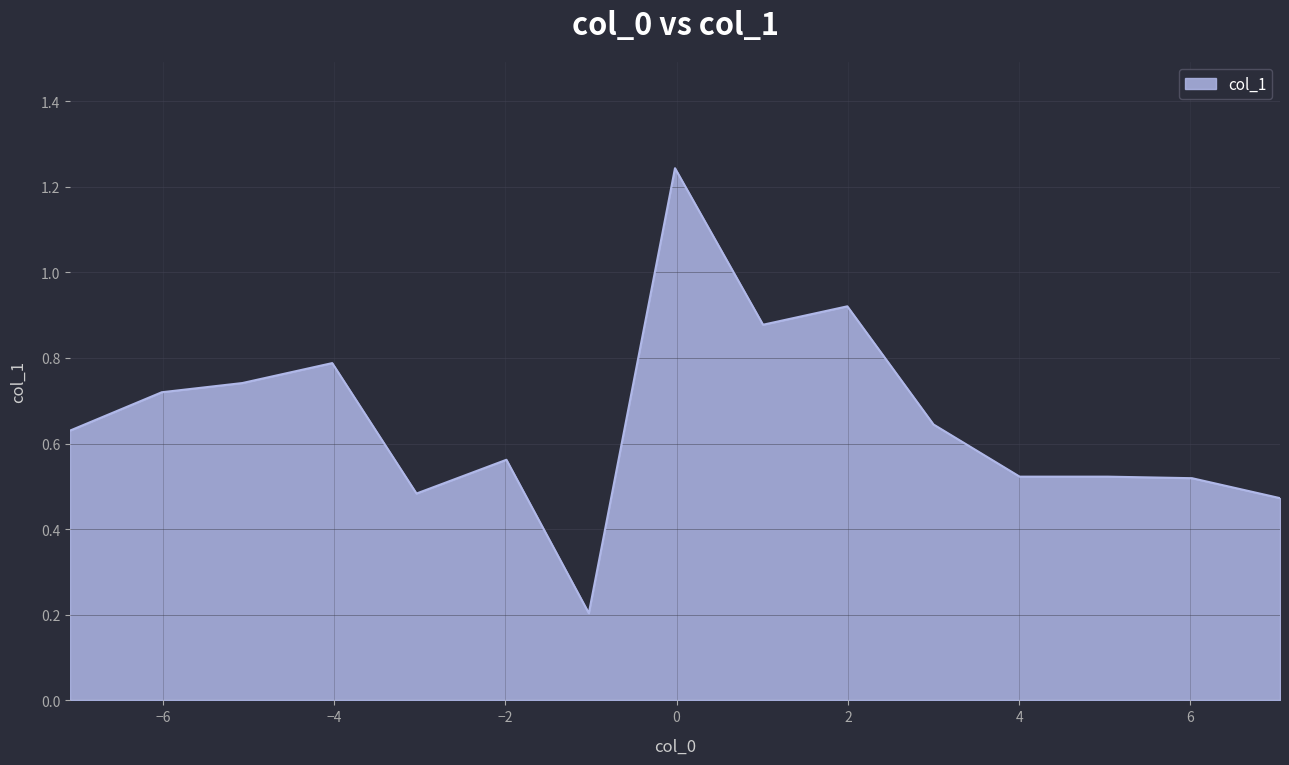

How many lines are shown in the chart?

1